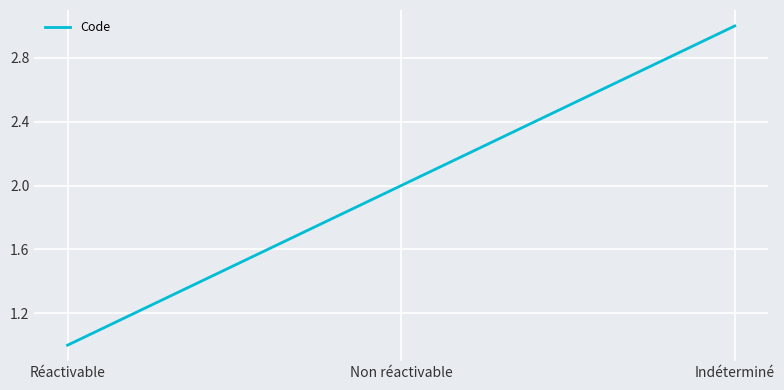

How many lines are shown in the chart?

1